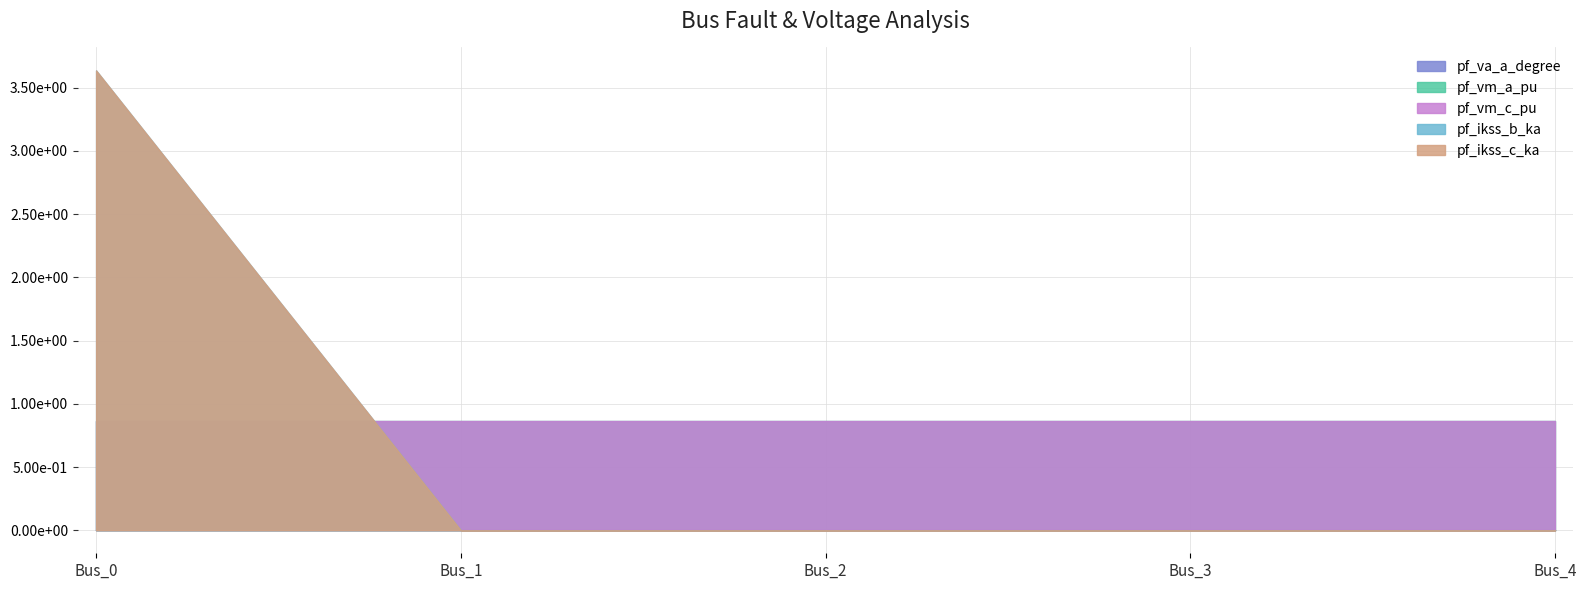

Count the number of categories in the chart.

5